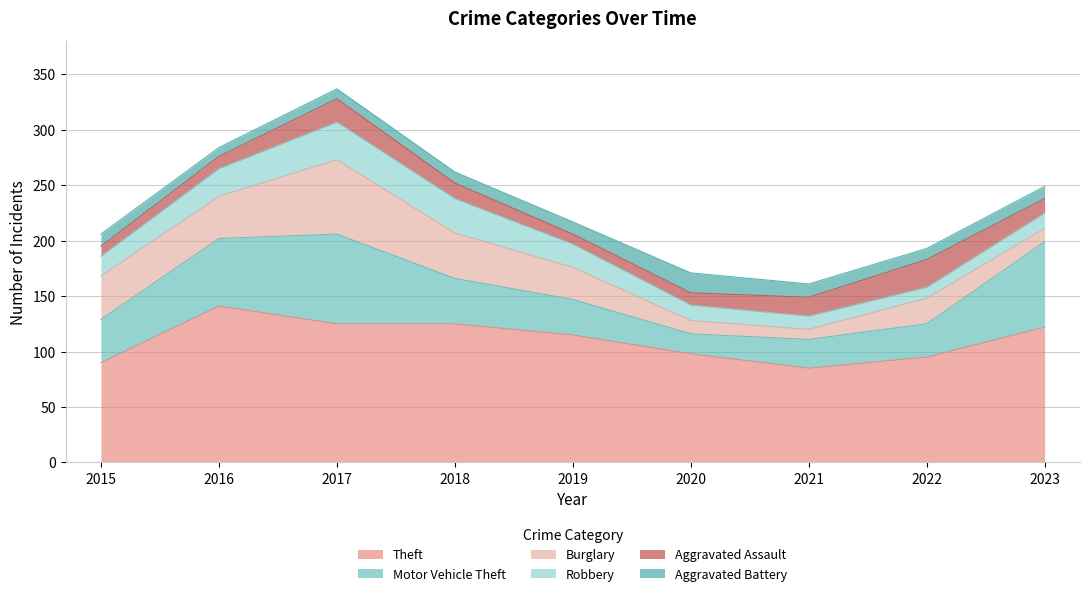

At 2022, list the series in order from largest to smallest.

Theft, Motor Vehicle Theft, Aggravated Assault, Burglary, Robbery, Aggravated Battery